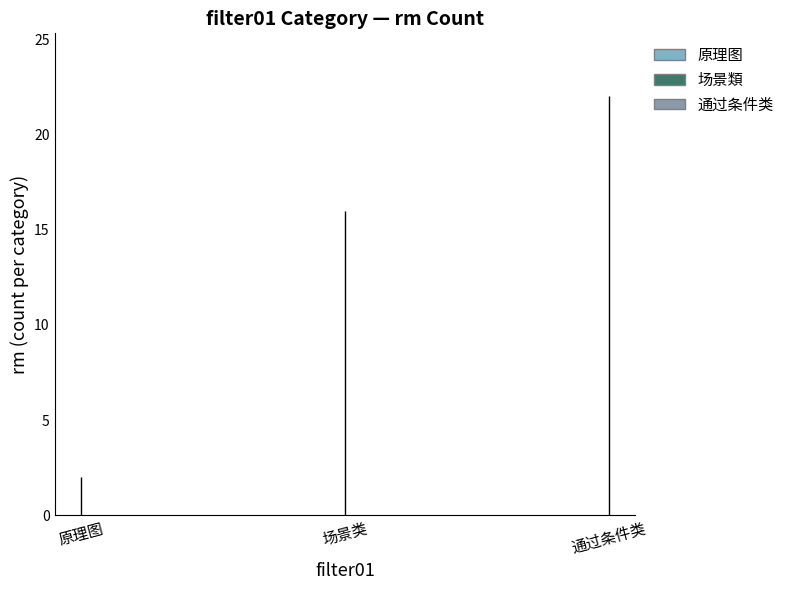

List the labels in order of 原理图 value, largest first.

原理图, 原理图